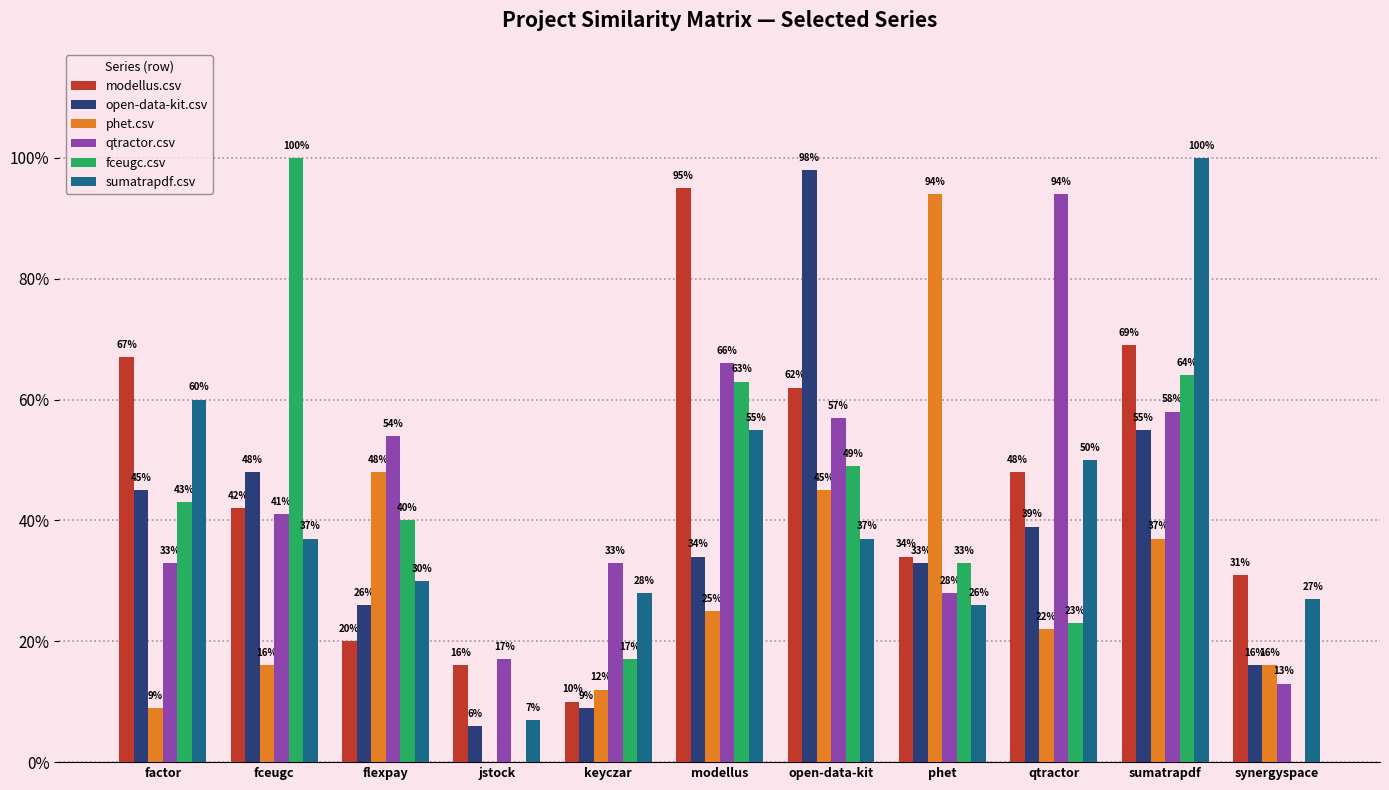

Reading left to right, list all the values displayed in this chart.

modellus.csv: factor=0.7	fceugc=0.4	flexpay=0.2	jstock=0.2	keyczar=0.1	modellus=0.9	open-data-kit=0.6	phet=0.3	qtractor=0.5	sumatrapdf=0.7	synergyspace=0.3
open-data-kit.csv: factor=0.5	fceugc=0.5	flexpay=0.3	jstock=0.1	keyczar=0.1	modellus=0.3	open-data-kit=1.0	phet=0.3	qtractor=0.4	sumatrapdf=0.6	synergyspace=0.2
phet.csv: factor=0.1	fceugc=0.2	flexpay=0.5	jstock=0.0	keyczar=0.1	modellus=0.2	open-data-kit=0.5	phet=0.9	qtractor=0.2	sumatrapdf=0.4	synergyspace=0.2
qtractor.csv: factor=0.3	fceugc=0.4	flexpay=0.5	jstock=0.2	keyczar=0.3	modellus=0.7	open-data-kit=0.6	phet=0.3	qtractor=0.9	sumatrapdf=0.6	synergyspace=0.1
fceugc.csv: factor=0.4	fceugc=1.0	flexpay=0.4	jstock=0.0	keyczar=0.2	modellus=0.6	open-data-kit=0.5	phet=0.3	qtractor=0.2	sumatrapdf=0.6	synergyspace=0.0
sumatrapdf.csv: factor=0.6	fceugc=0.4	flexpay=0.3	jstock=0.1	keyczar=0.3	modellus=0.6	open-data-kit=0.4	phet=0.3	qtractor=0.5	sumatrapdf=1.0	synergyspace=0.3